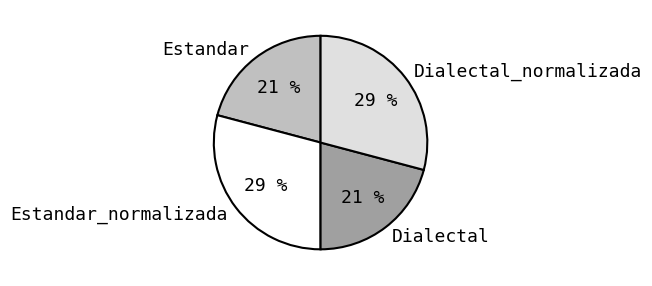

Is there a majority slice in this chart?

No